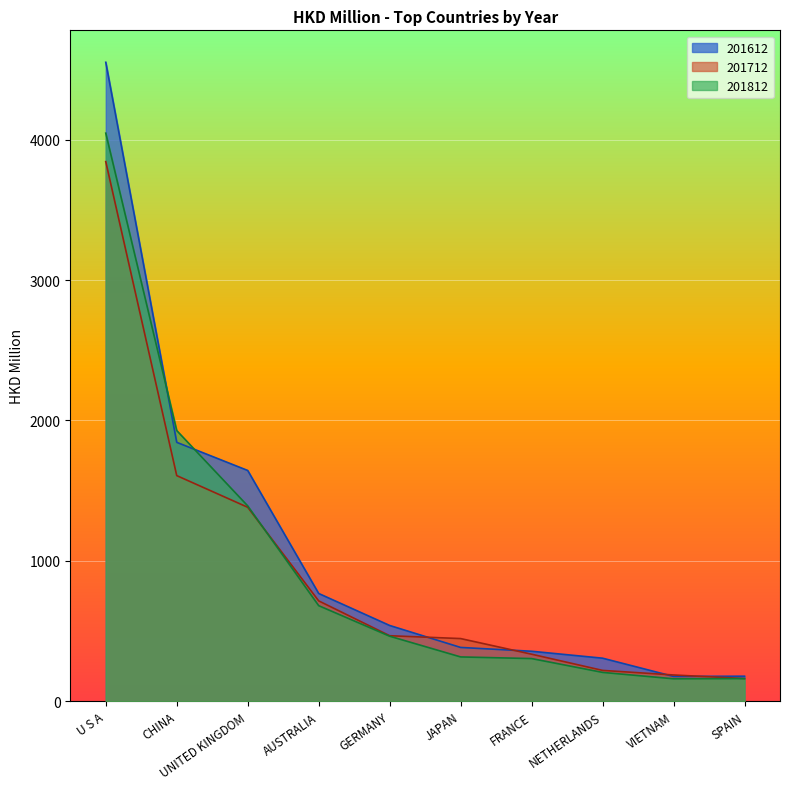

What is the approximate value of 201712 at NETHERLANDS?

219.9